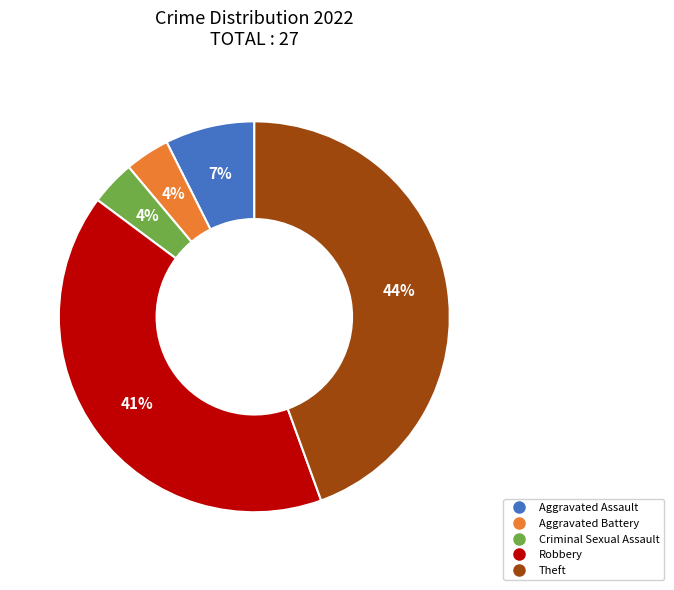

The Robbery slice represents 48% of the pie. True or false?

False